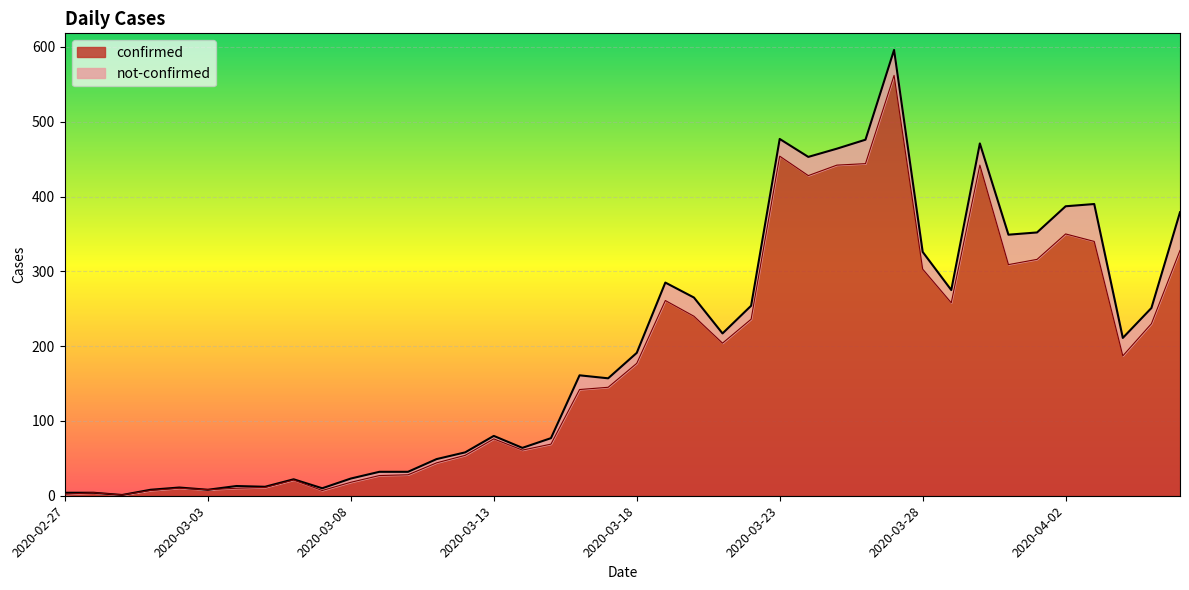

Reading left to right, list all the values displayed in this chart.

2	4	1	7	10	8	10	11	21	7	18	27	28	44	54	76	61	69	142	145	177	261	240	204	236	454	428	442	444	562	303	258	442	309	316	350	340	187	230	328